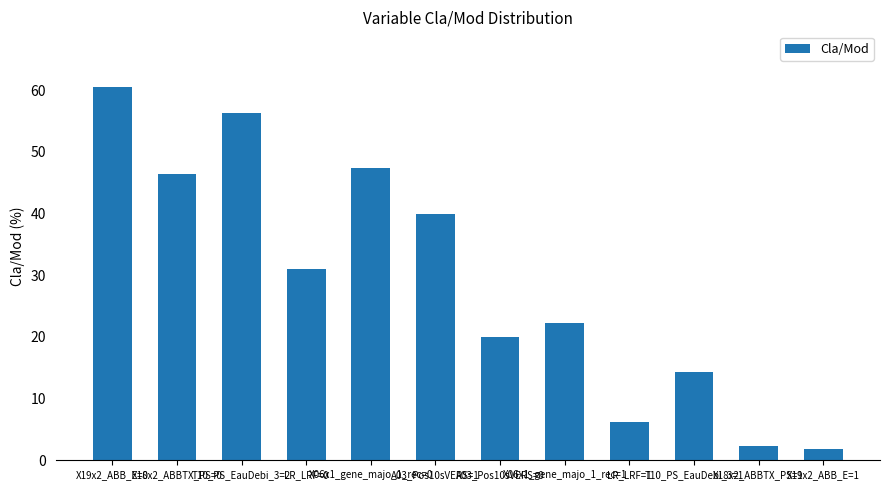

What is the minimum value shown in the chart?

1.8